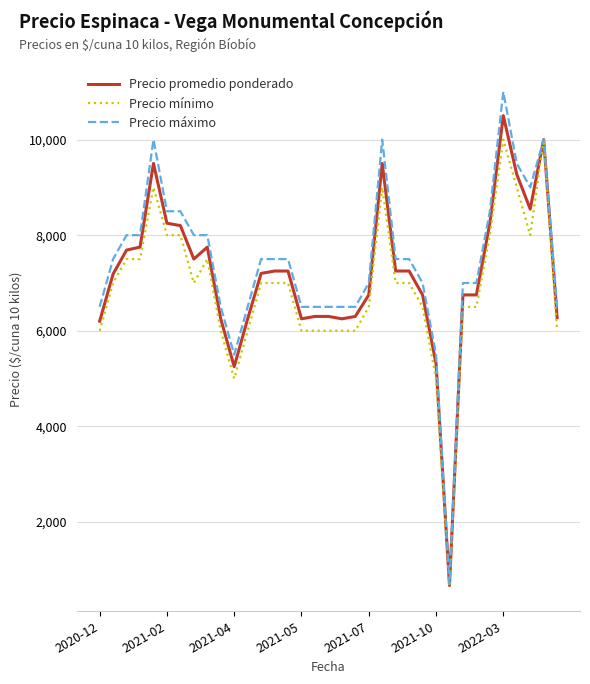

Is this an area chart (filled region under the line)?

No